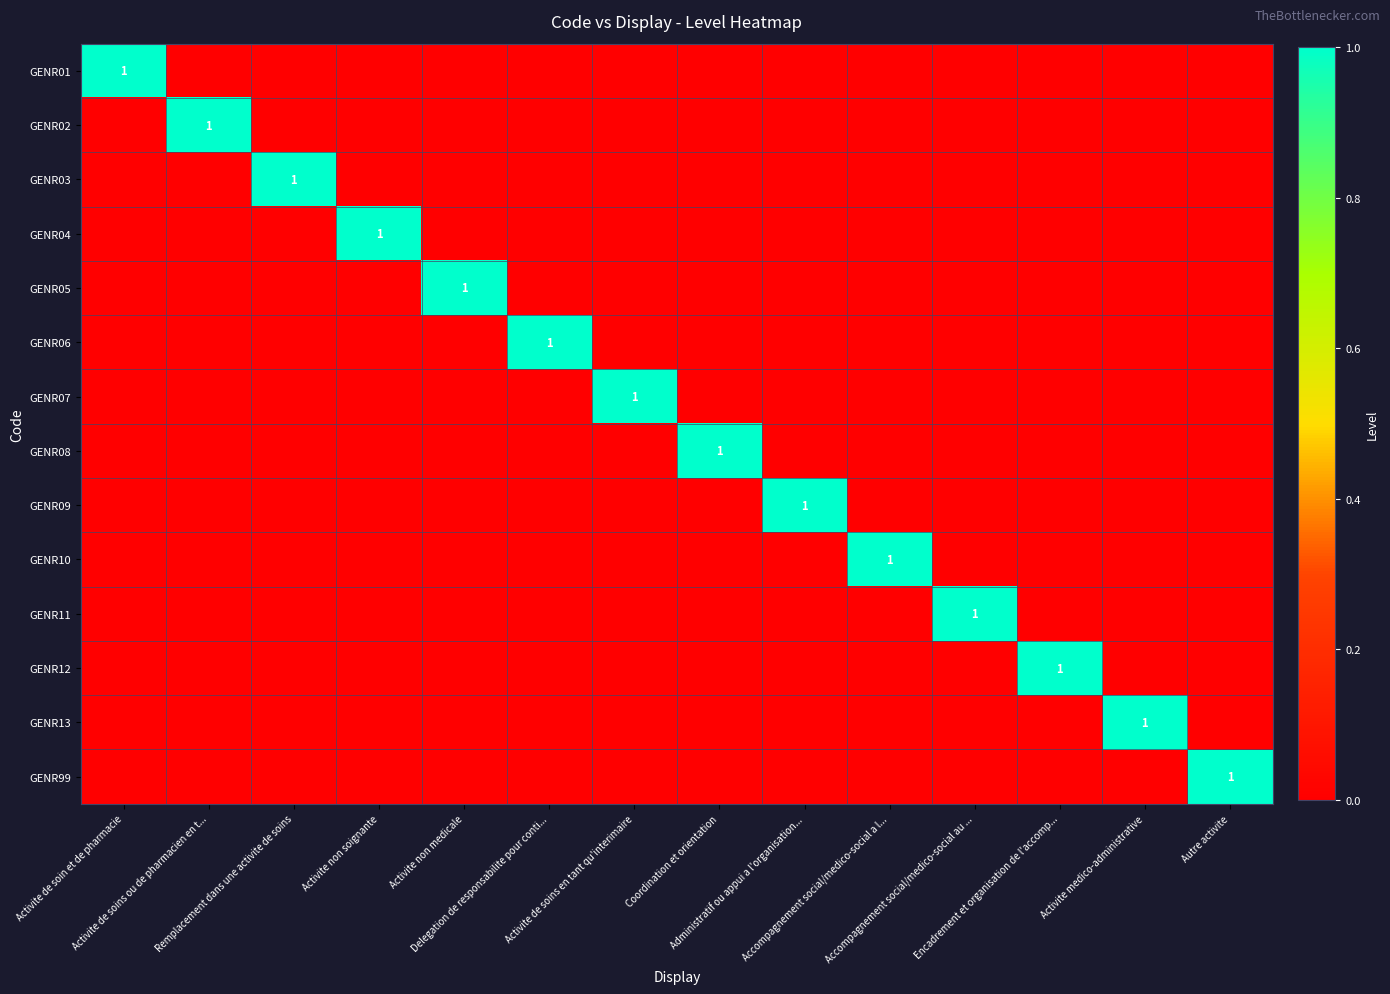

Which series has the largest total across all categories?

GENR01